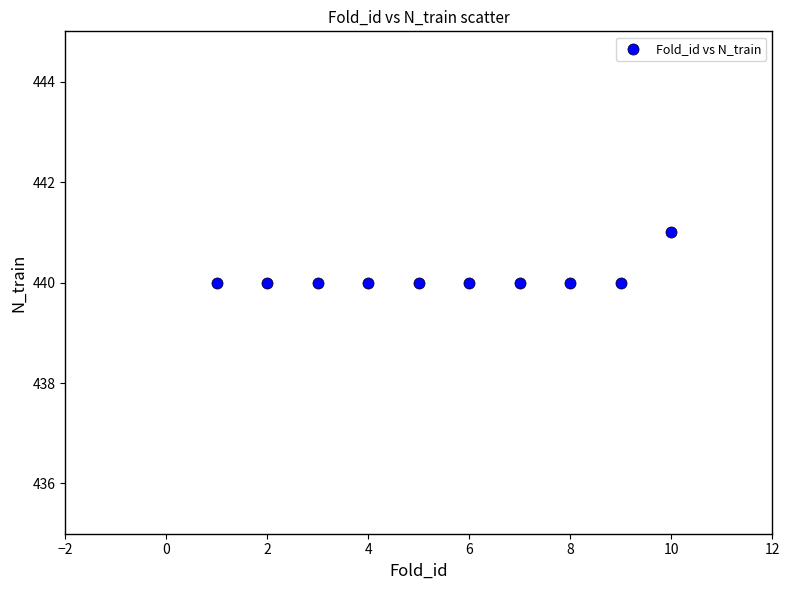

What is the average Y value?

440